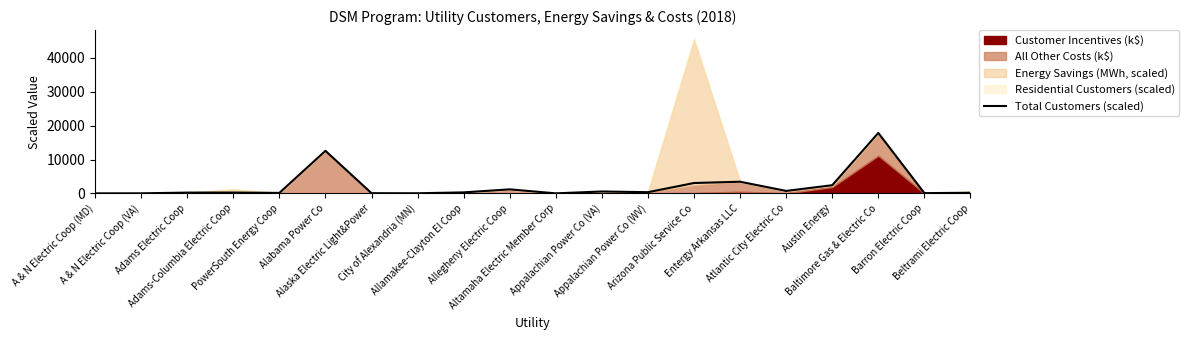

List the labels in order of value, largest first.

Baltimore Gas & Electric Co, Alabama Power Co, Entergy Arkansas LLC, Arizona Public Service Co, Austin Energy, Allegheny Electric Coop, Atlantic City Electric Co, Appalachian Power Co (VA), Appalachian Power Co (WV), Allamakee-Clayton El Coop, Adams-Columbia Electric Coop, Adams Electric Coop, Beltrami Electric Coop, PowerSouth Energy Coop, Barron Electric Coop, Alaska Electric Light&Power, City of Alexandria (MN), A & N Electric Coop (VA), Altamaha Electric Member Corp, A & N Electric Coop (MD)